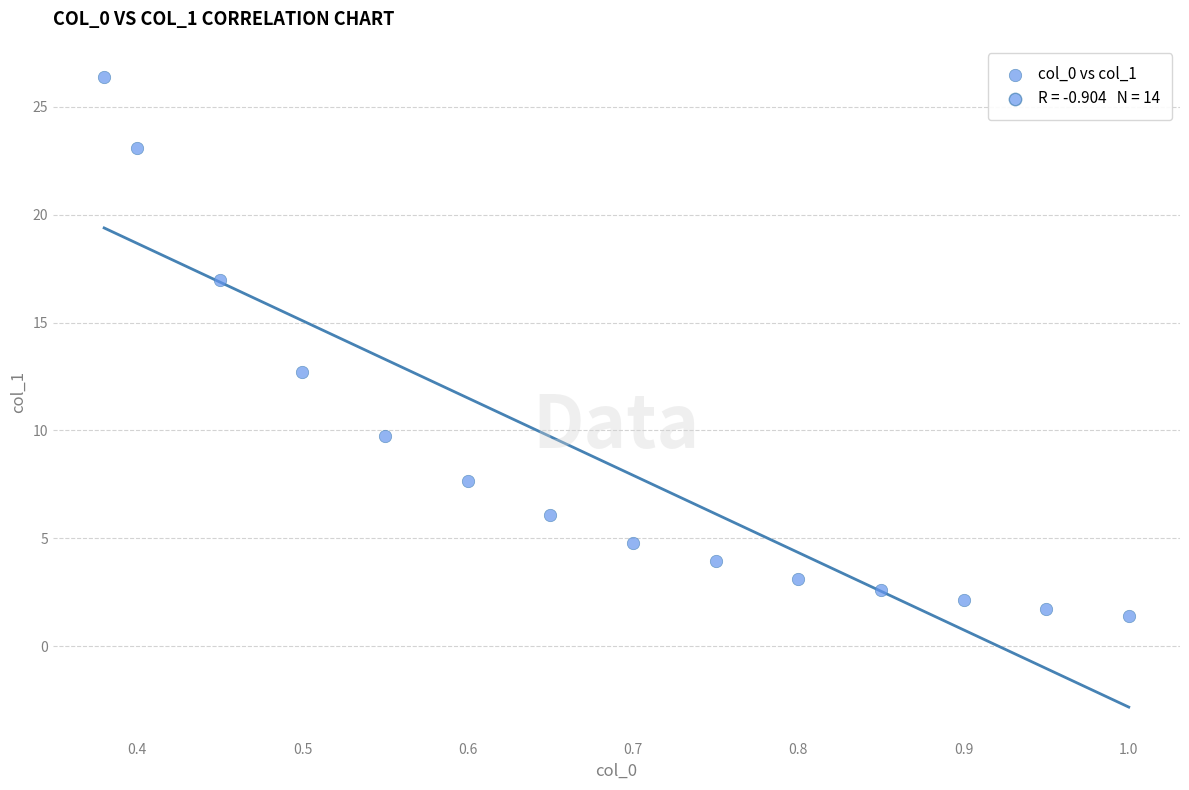

What is the range of Y values (max minus min)?

25.0